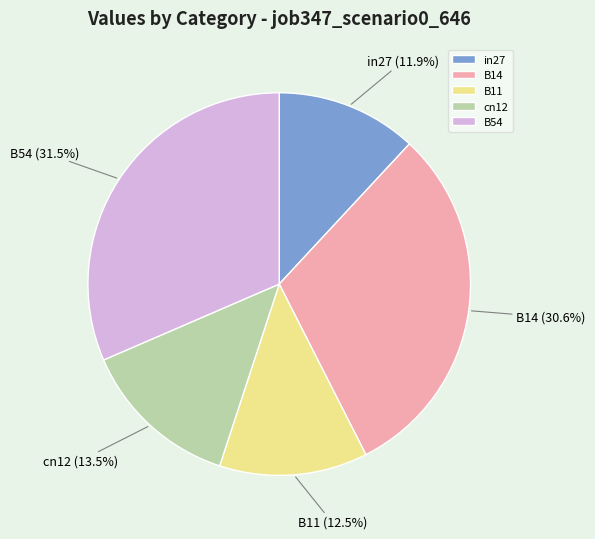

True or false: cn12 accounts for 24% of the total.

False